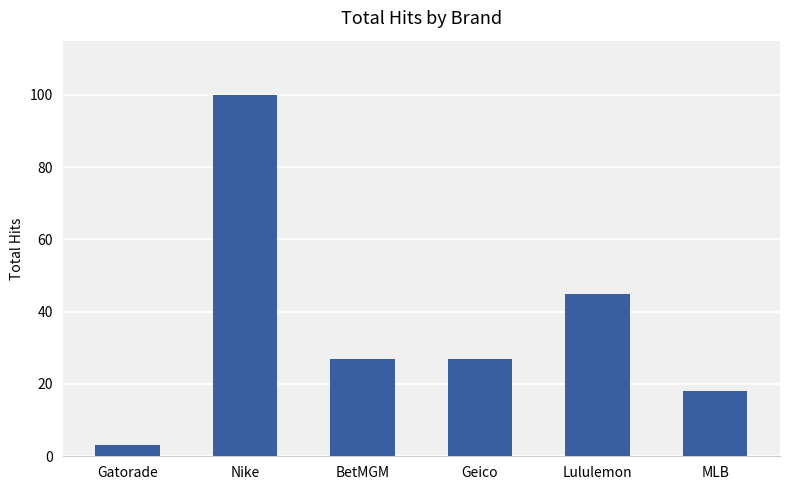

What is the label of the 4th bar from the right?

BetMGM